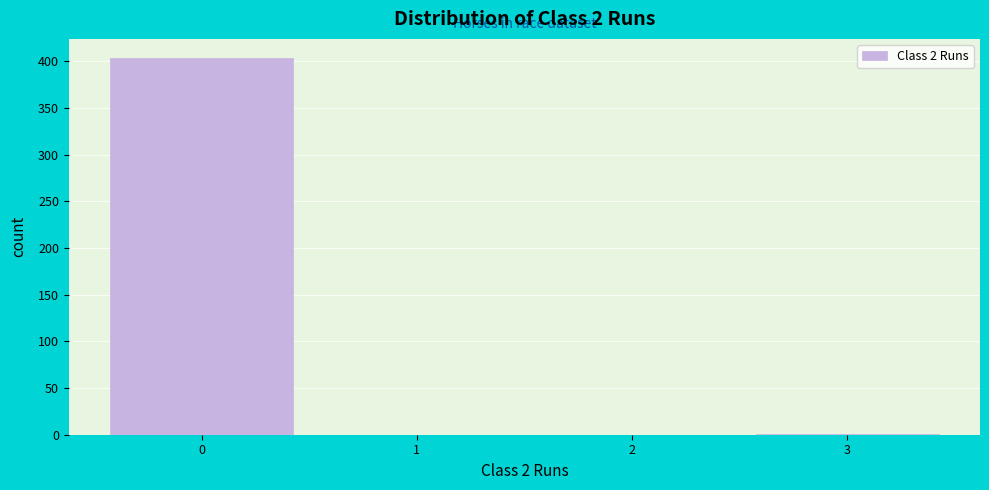

How tall is the bar that spans -0.5 to 0.5 on the x-axis? The values are not printed on the chart, so give them approximately, as read against the axis.

405